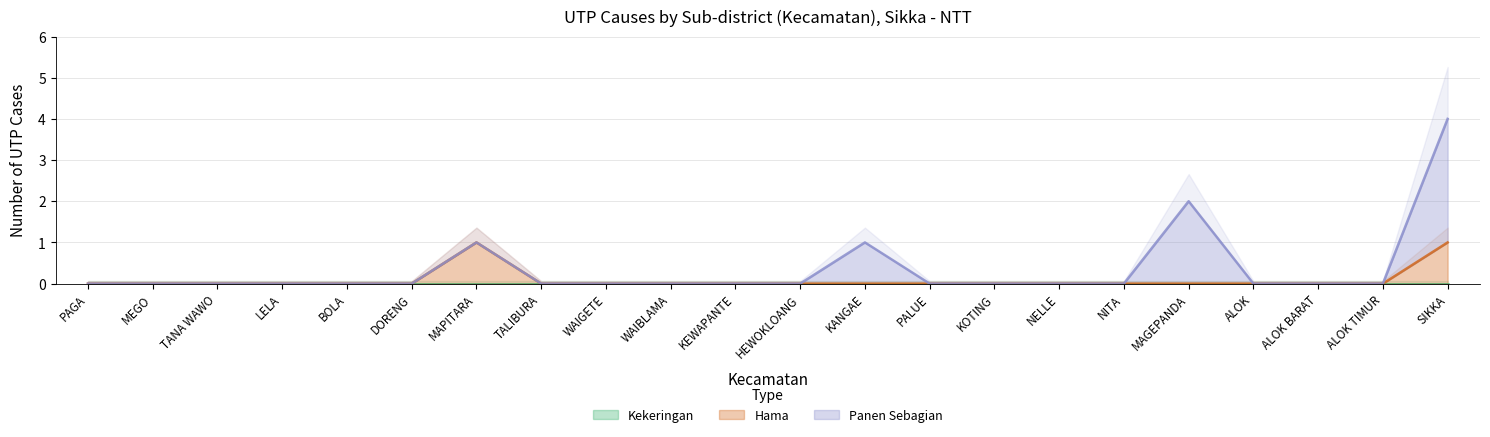

At which category does the chart reach its peak across all series?

SIKKA